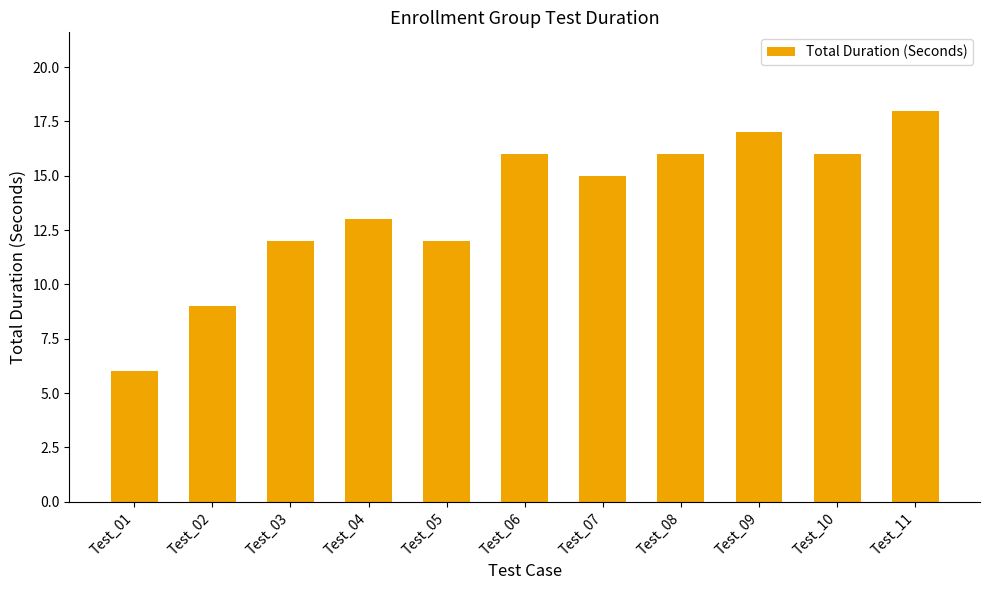

Which category has the lowest value across all series?

Test_01